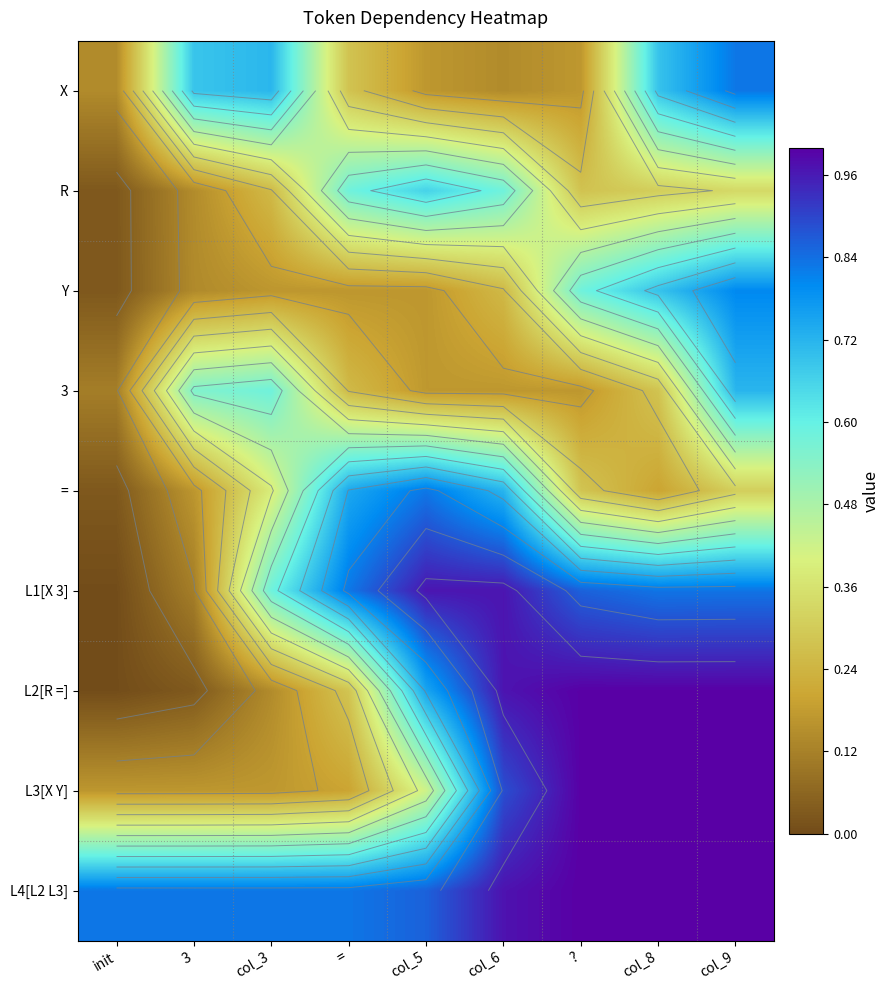

The value of R at = is 0.8. True or false?

False